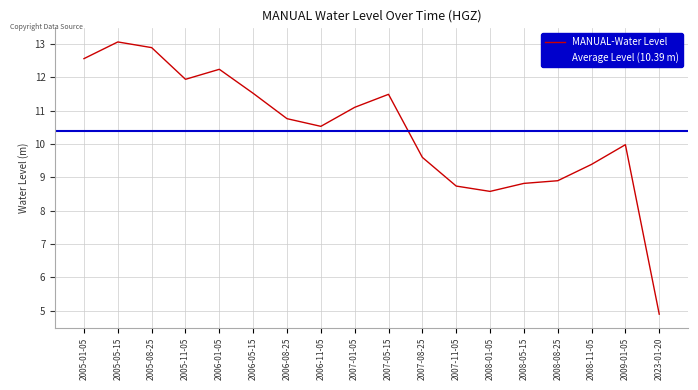

What value does the data have at 2007-08-25?

9.6